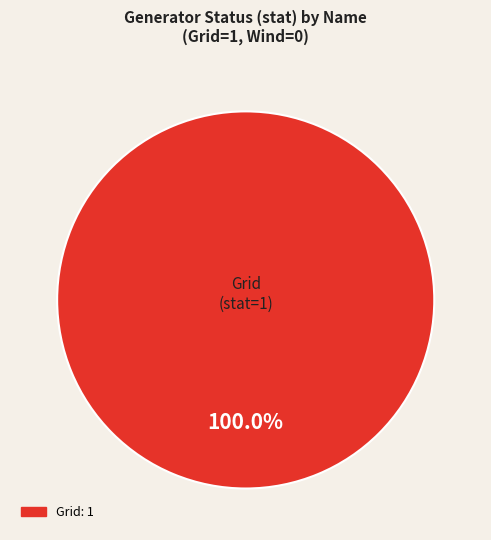

Does any single category account for the majority?

Yes